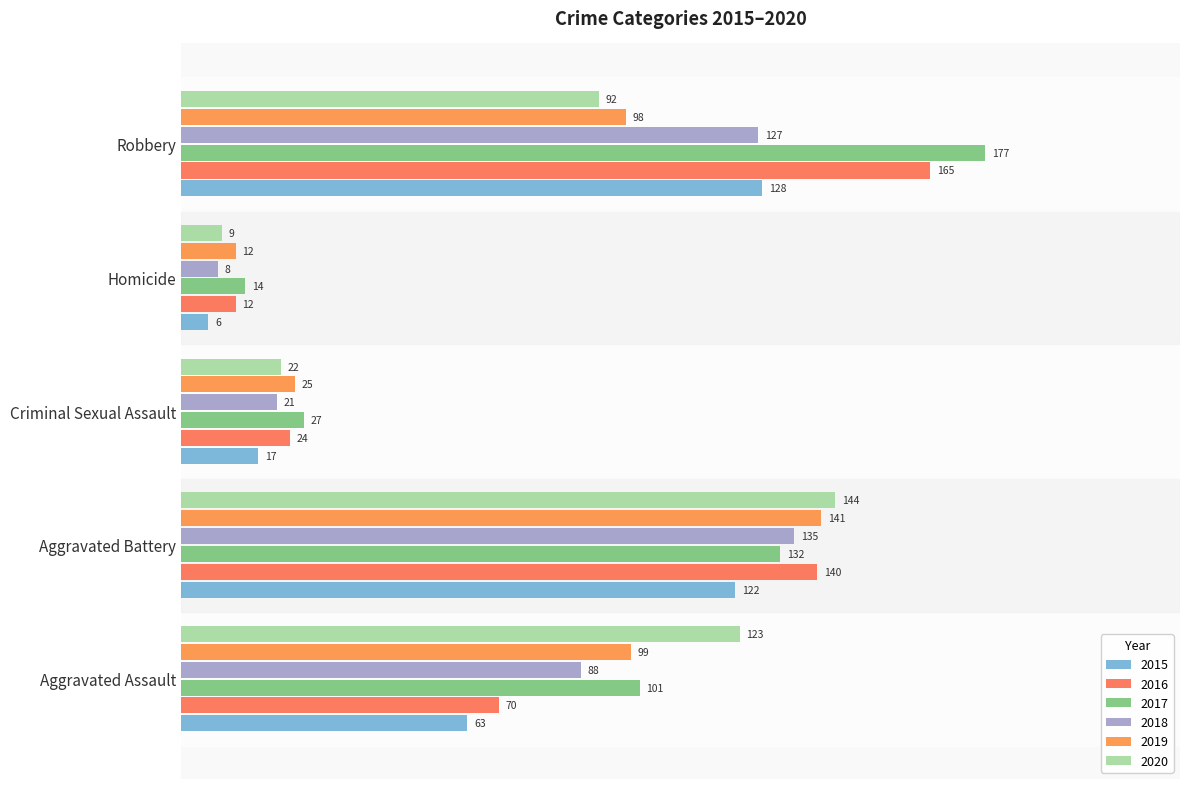

At Aggravated Battery, list the series in order from smallest to largest.

2015, 2017, 2018, 2016, 2019, 2020